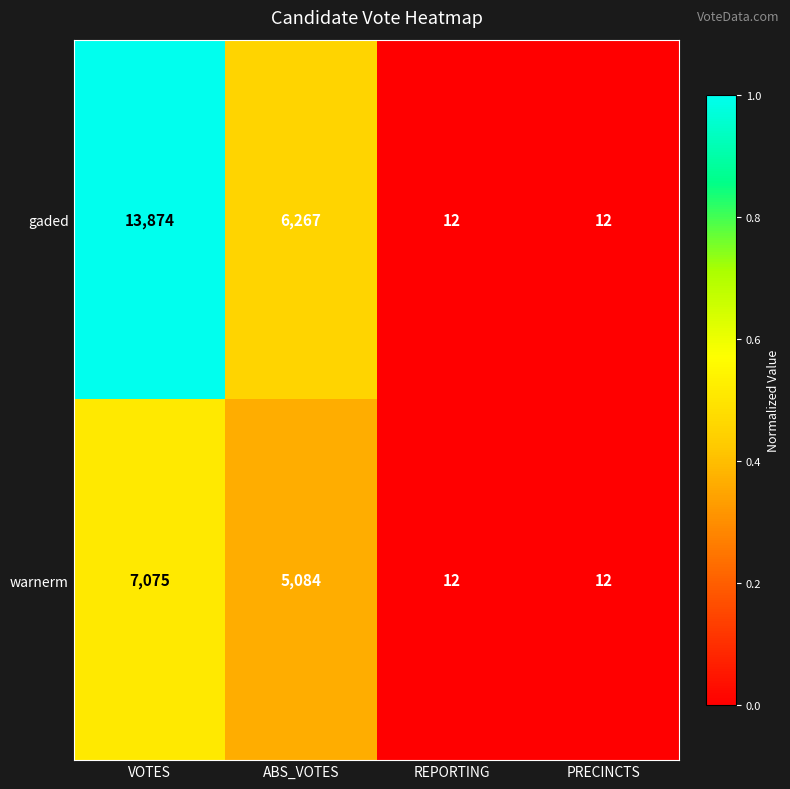

At which category is the sum across all series the highest?

VOTES